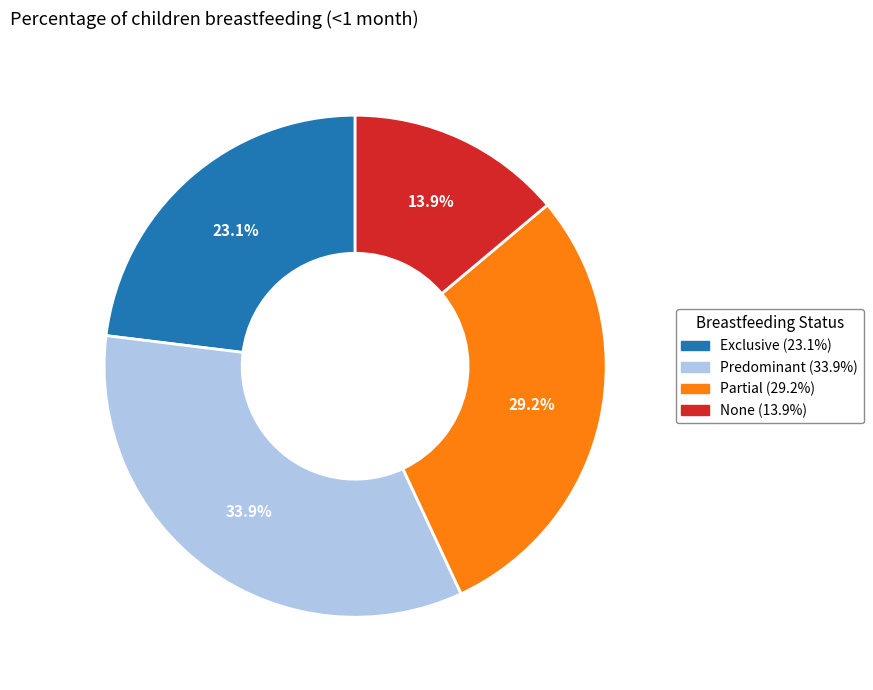

Does Exclusive account for over 50% of the chart?

No